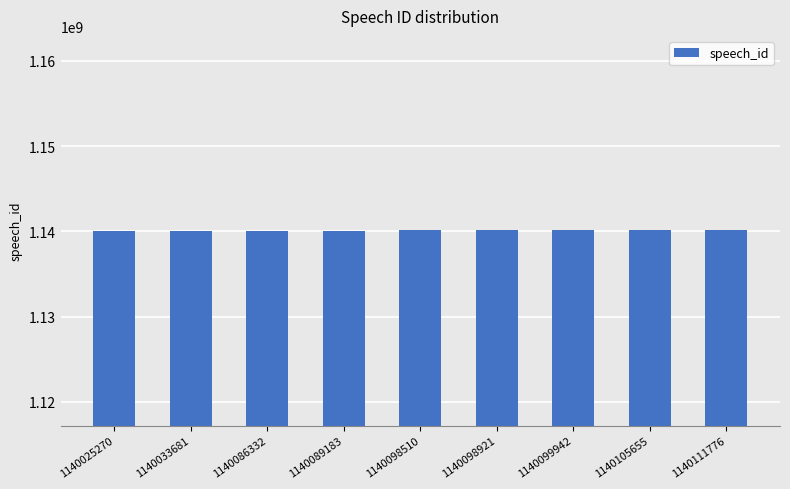

What is the average value?

1140083252